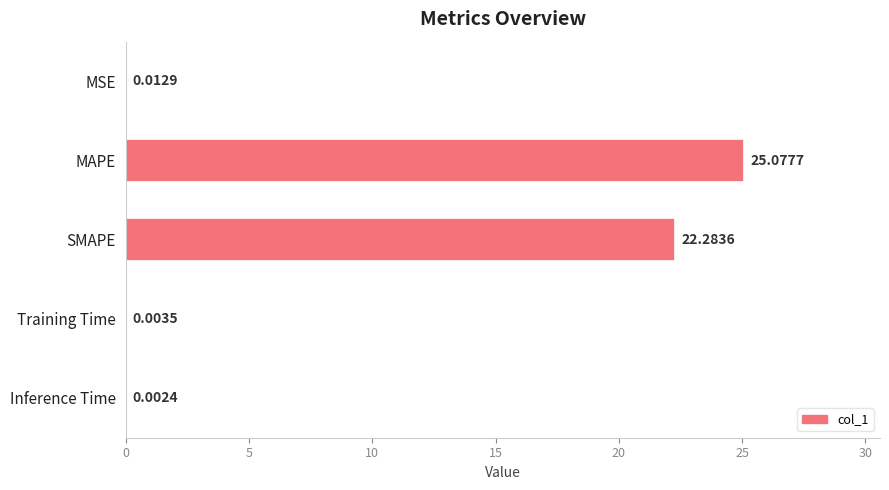

What is the ratio of the value at MAPE to the value at SMAPE?

1.1